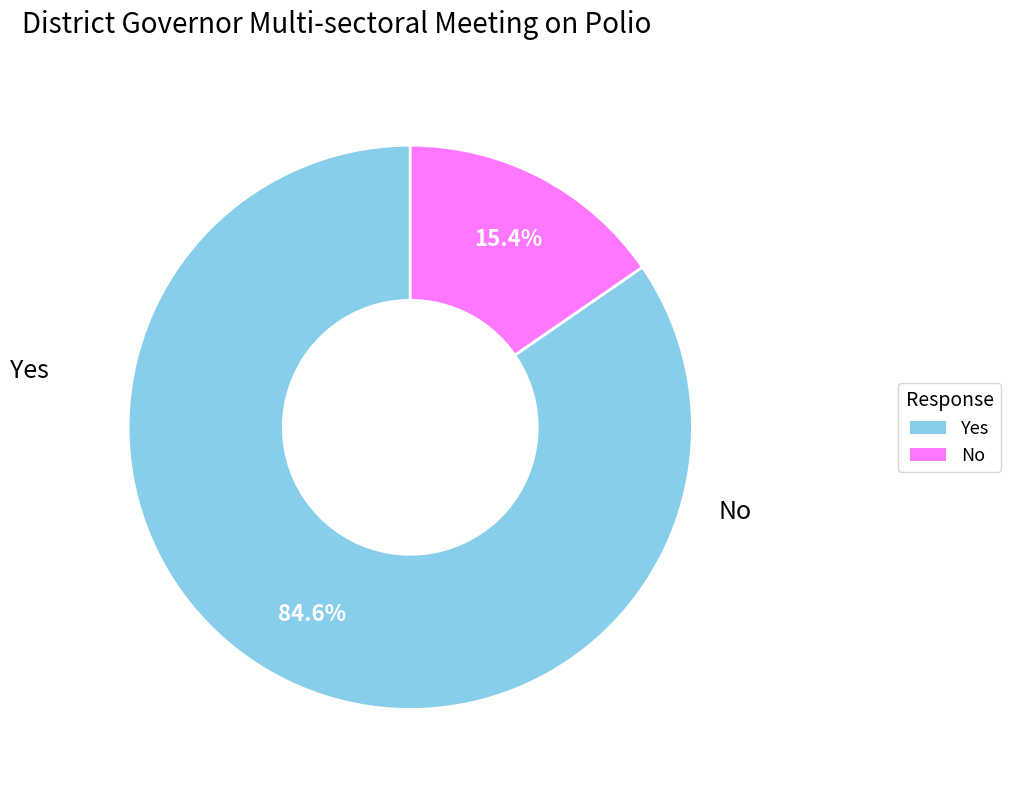

Is there a majority slice in this chart?

Yes